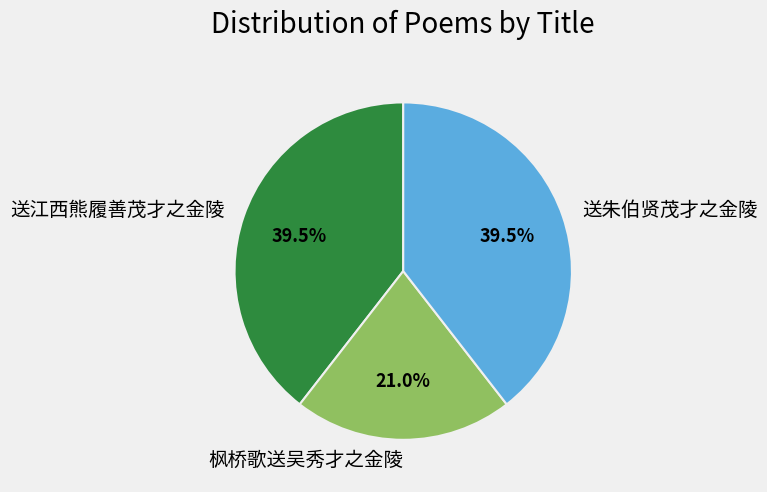

What percentage is NOT represented by 枫桥歌送吴秀才之金陵?

79.0%